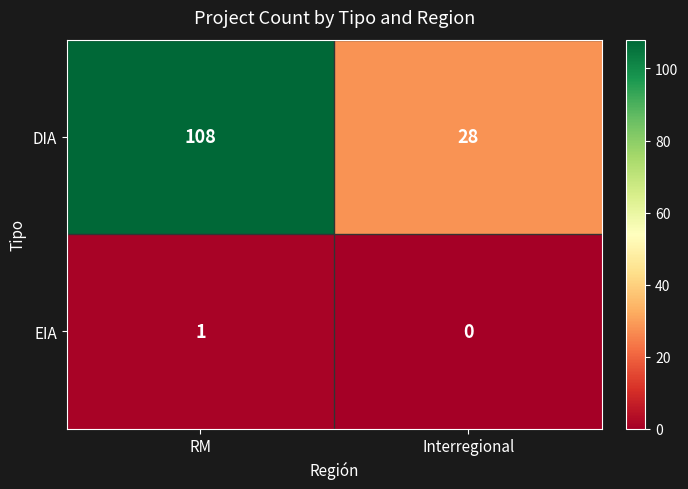

Rank the series by their average value, from lowest to highest.

EIA, DIA